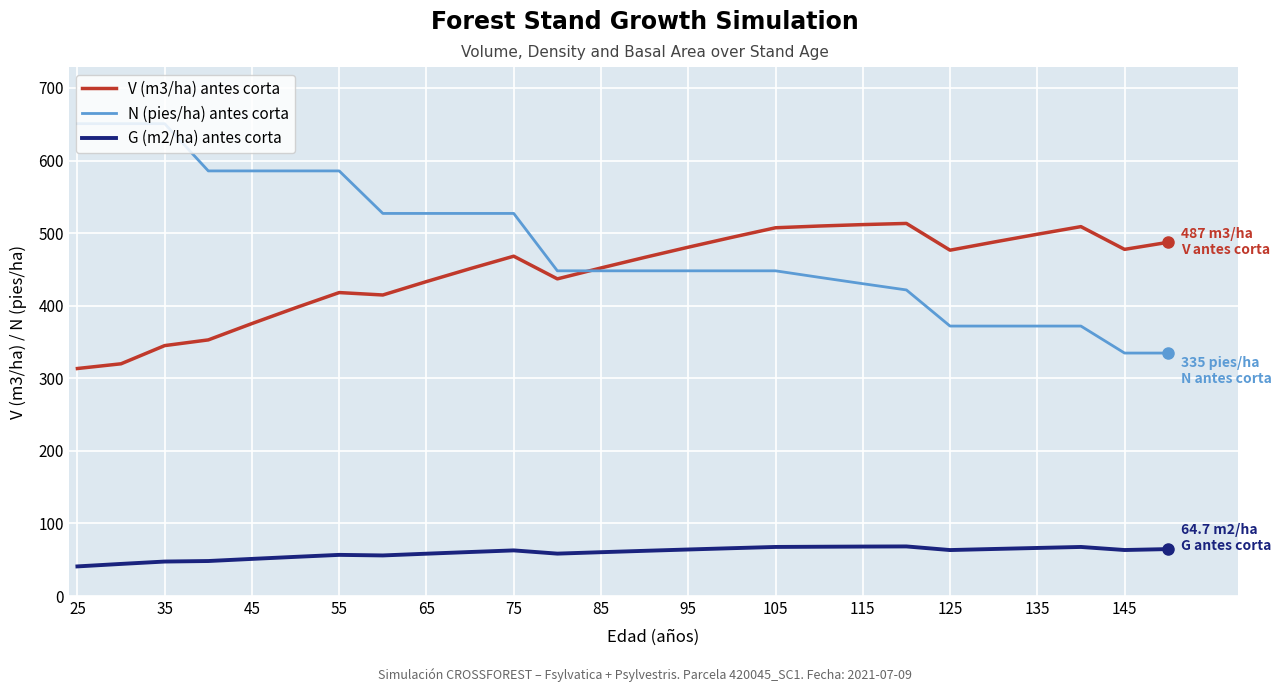

At how many categories does at least one series exceed 541?

7